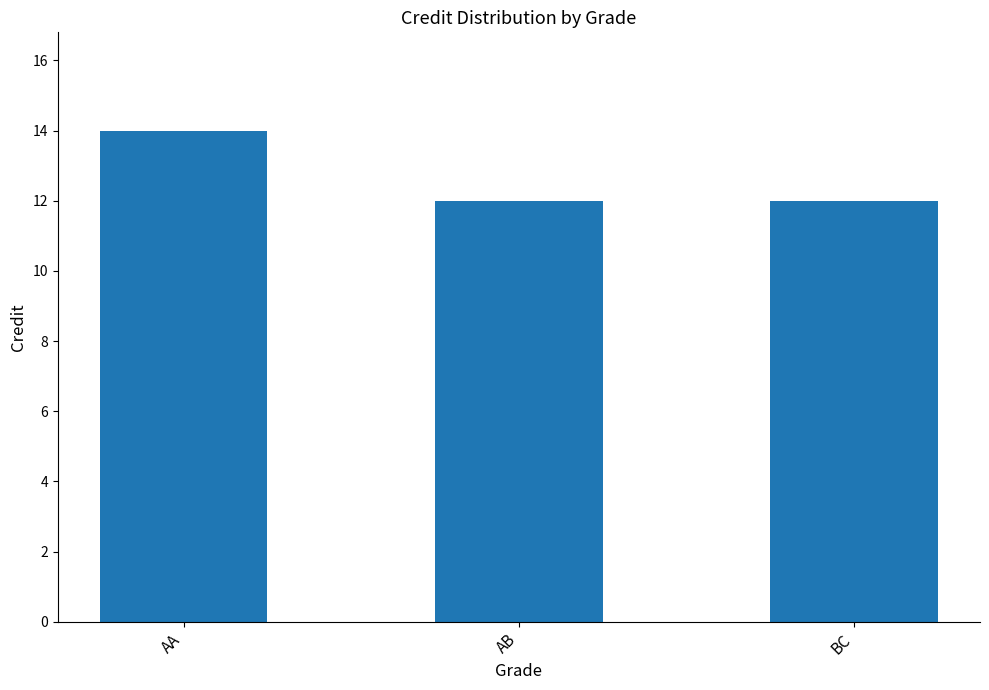

True or false: the data shows 8 at BC.

False